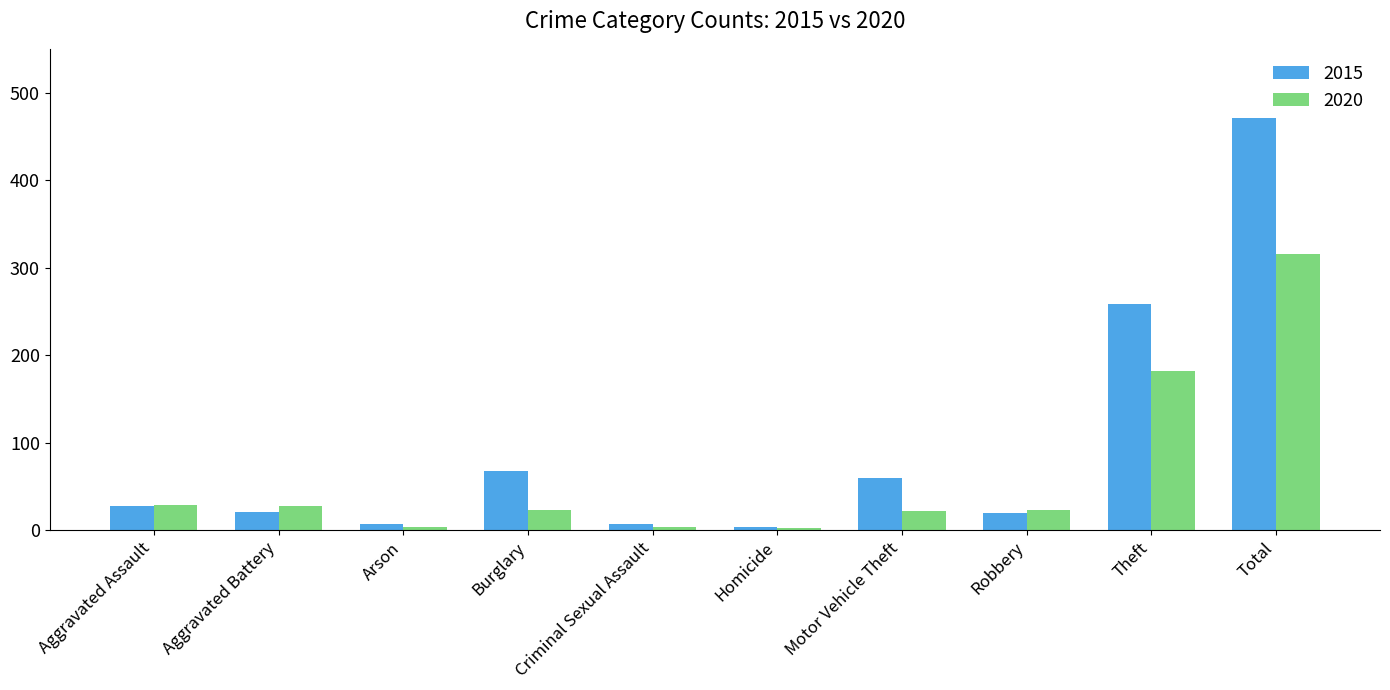

Which series changed the most between Aggravated Assault and Total?

2015